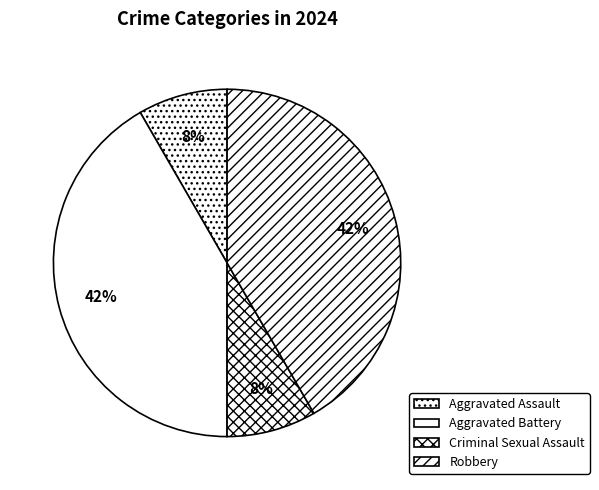

Combined, what portion of the pie is Criminal Sexual Assault and Aggravated Battery?

50.0%